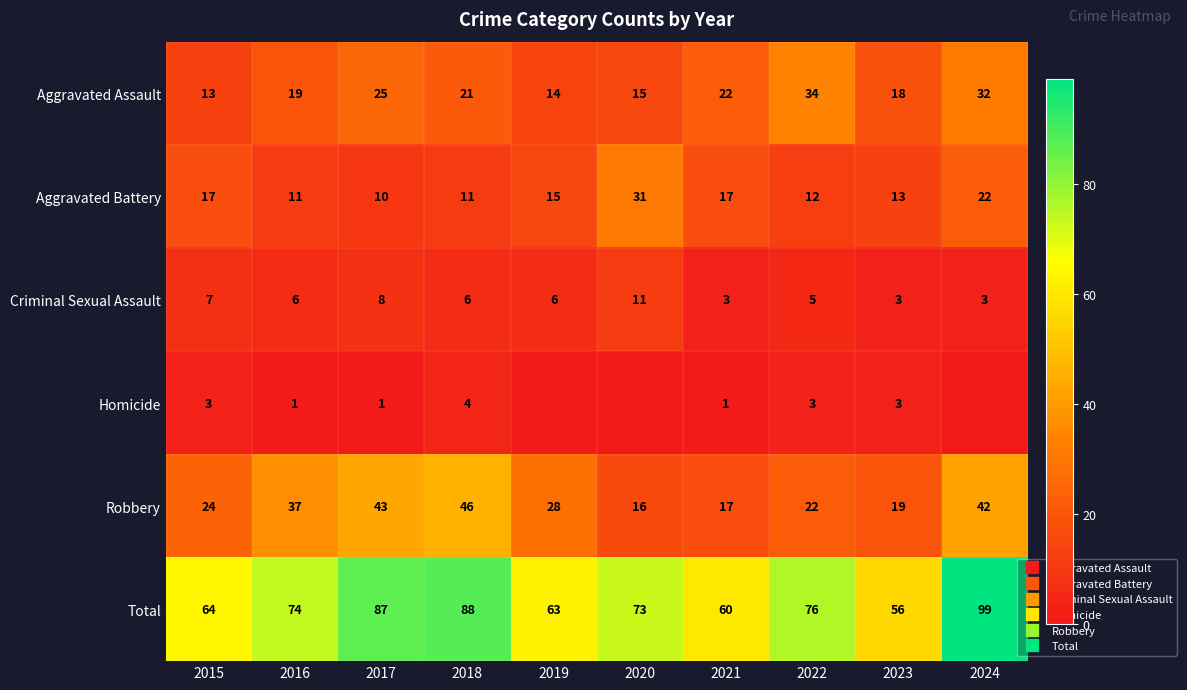

What is the total value across all series at 2018?

176